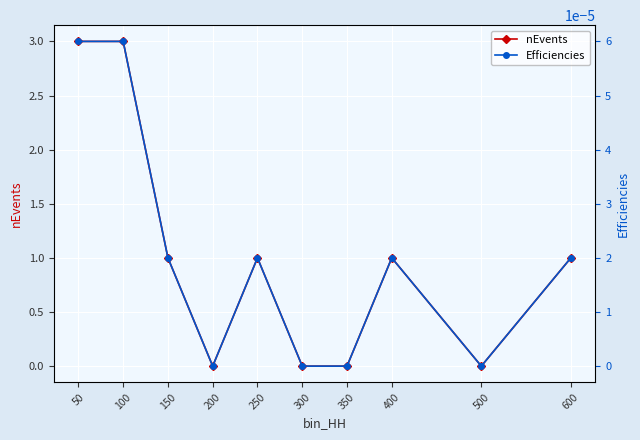

What is the average value of the nEvents series?

1